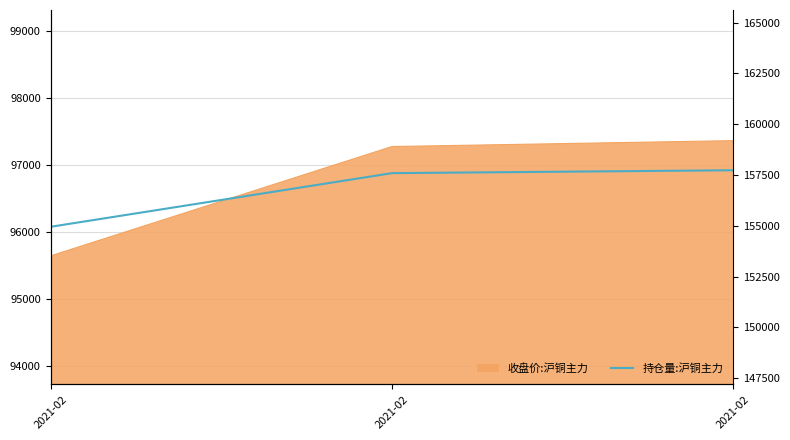

How many lines are shown in the chart?

1